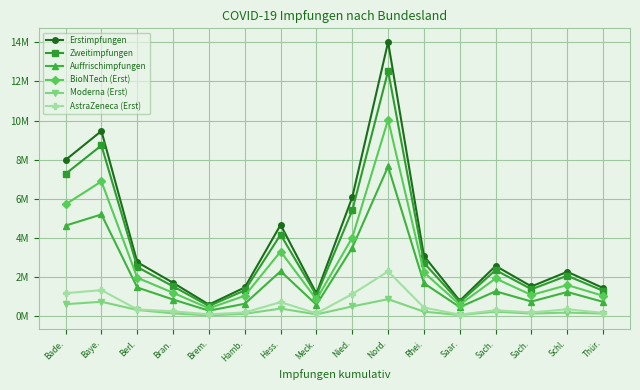

Which label corresponds to the smallest value in the chart?

Brem.